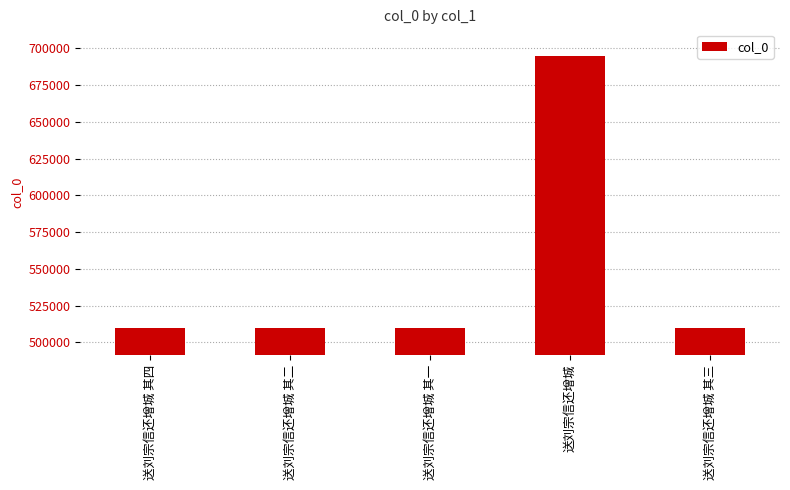

What is the greatest value displayed?

694373